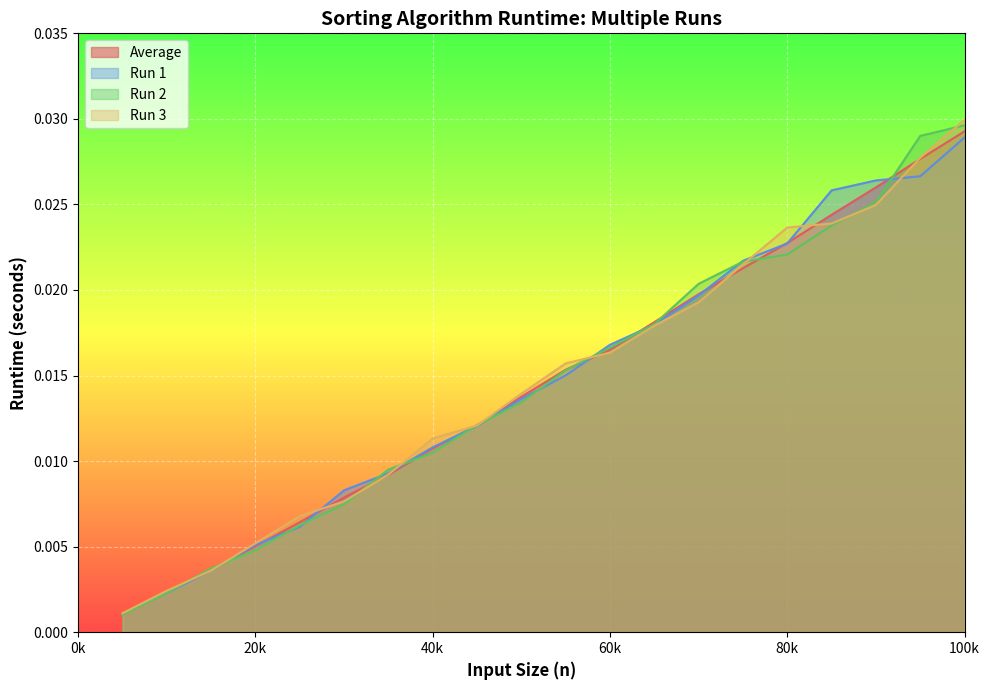

List the series in order of their peak value, highest first.

Run 3, Run 2, Average, Run 1